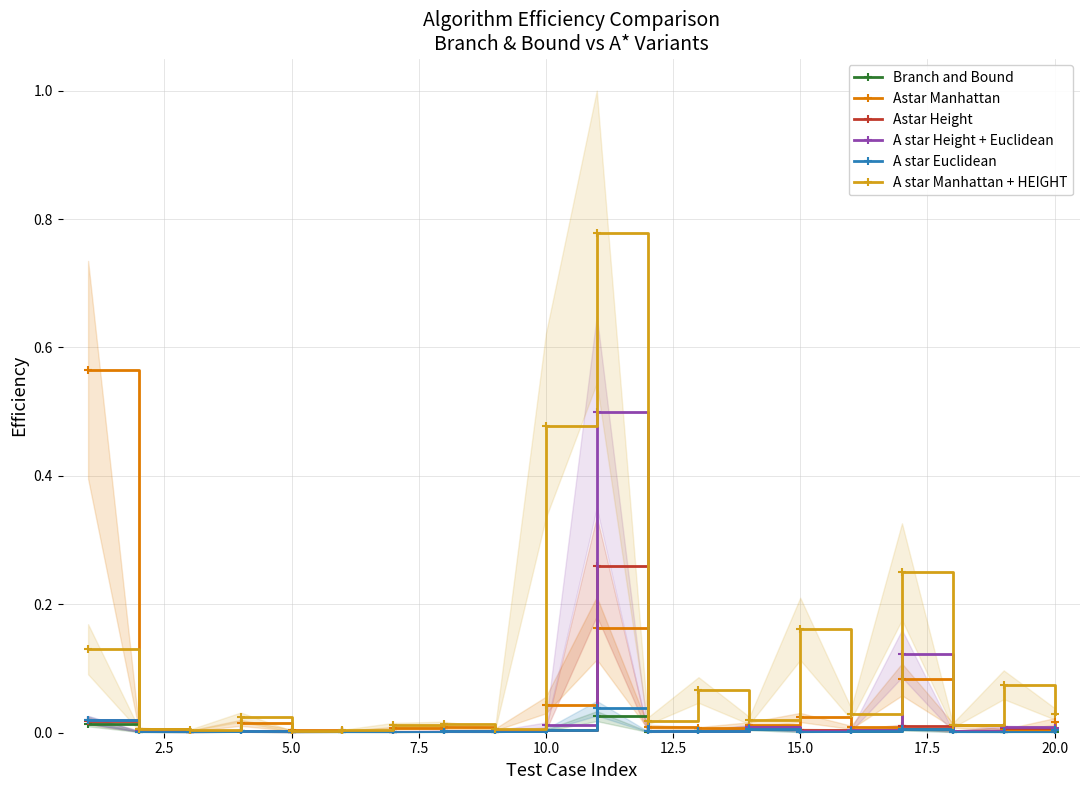

At how many categories does at least one series exceed 0?

20